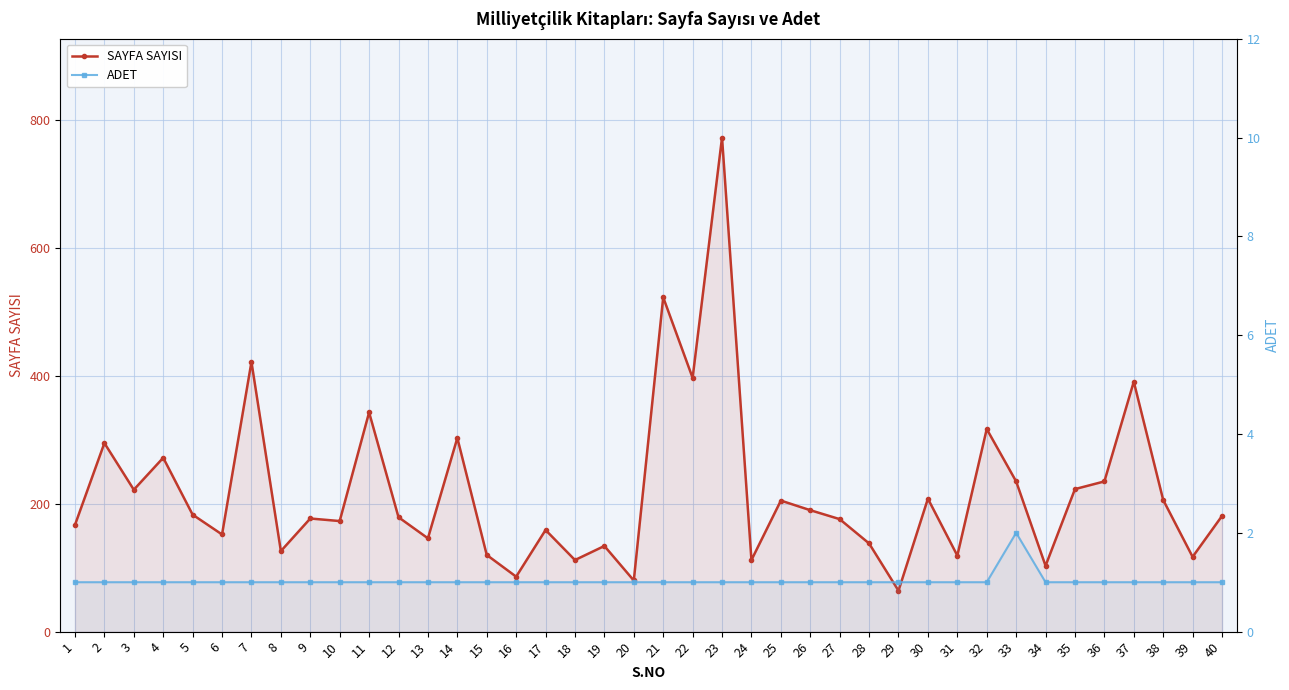

How many data points in ADET are above 1?

1